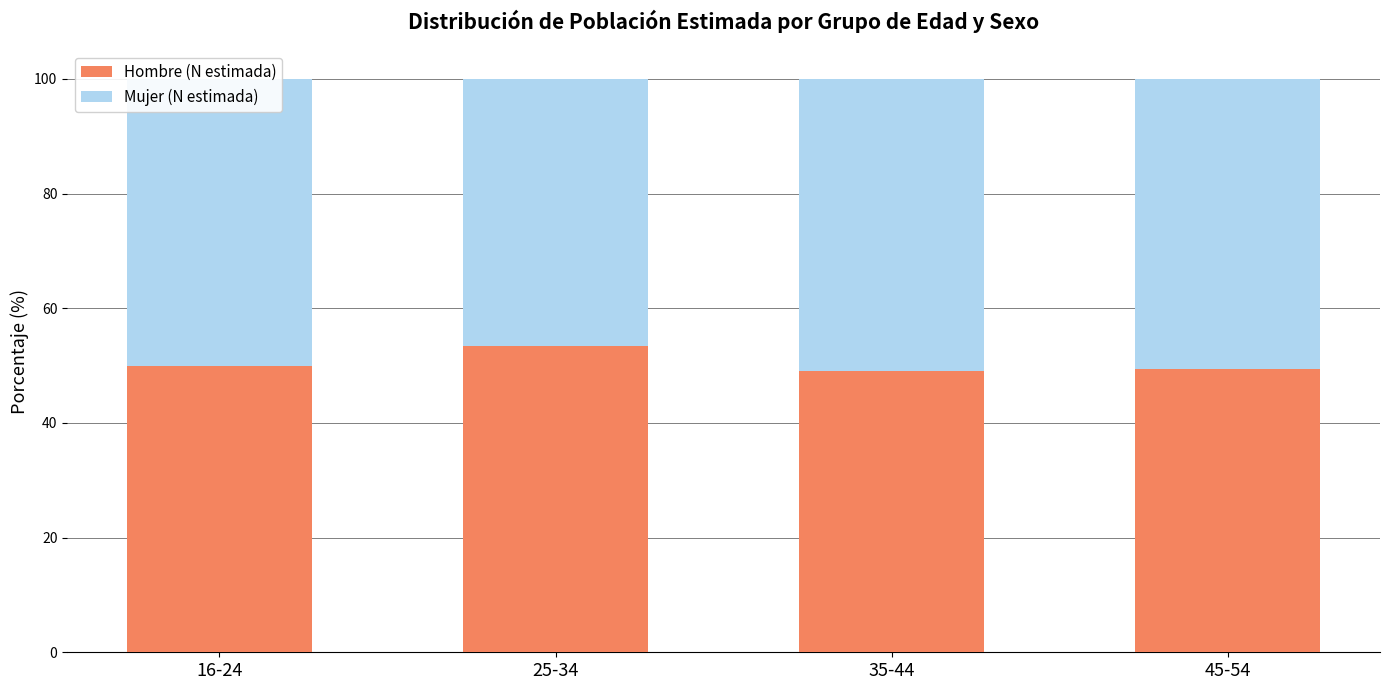

What is the total value across all series at 45-54?

100.0